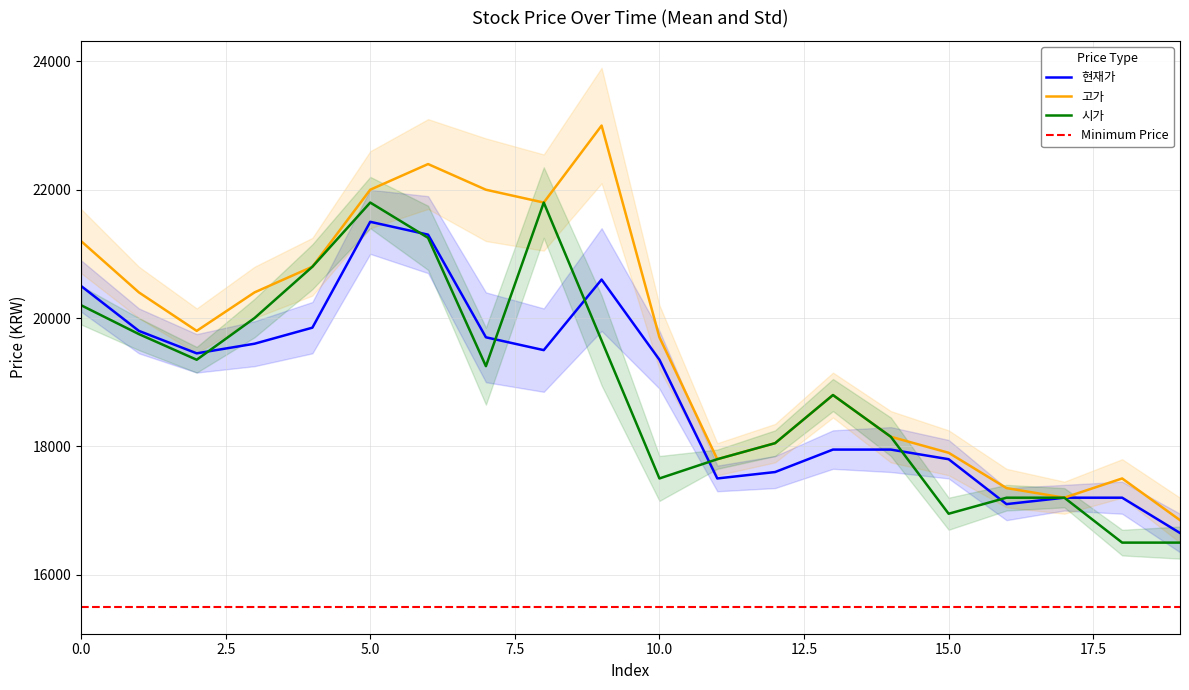

True or false: 고가 and 현재가 cross at least once.

False